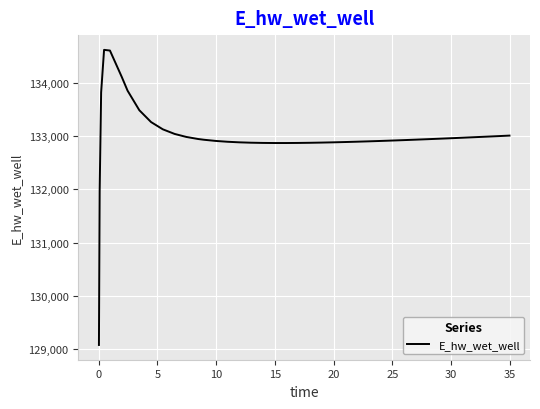

What is the minimum value shown in the chart?

129070.3